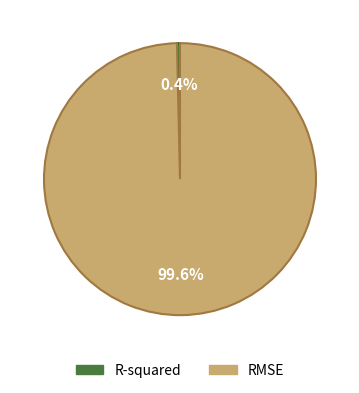

Which has a higher value, R-squared or RMSE?

RMSE